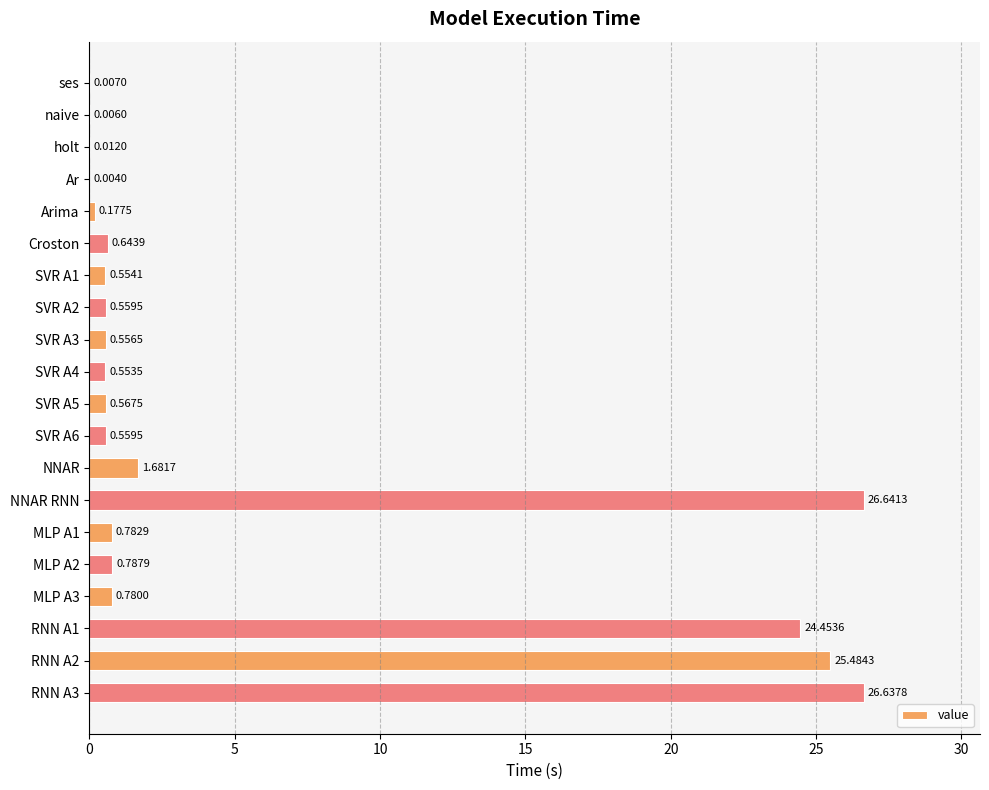

How many series are shown in this chart?

1